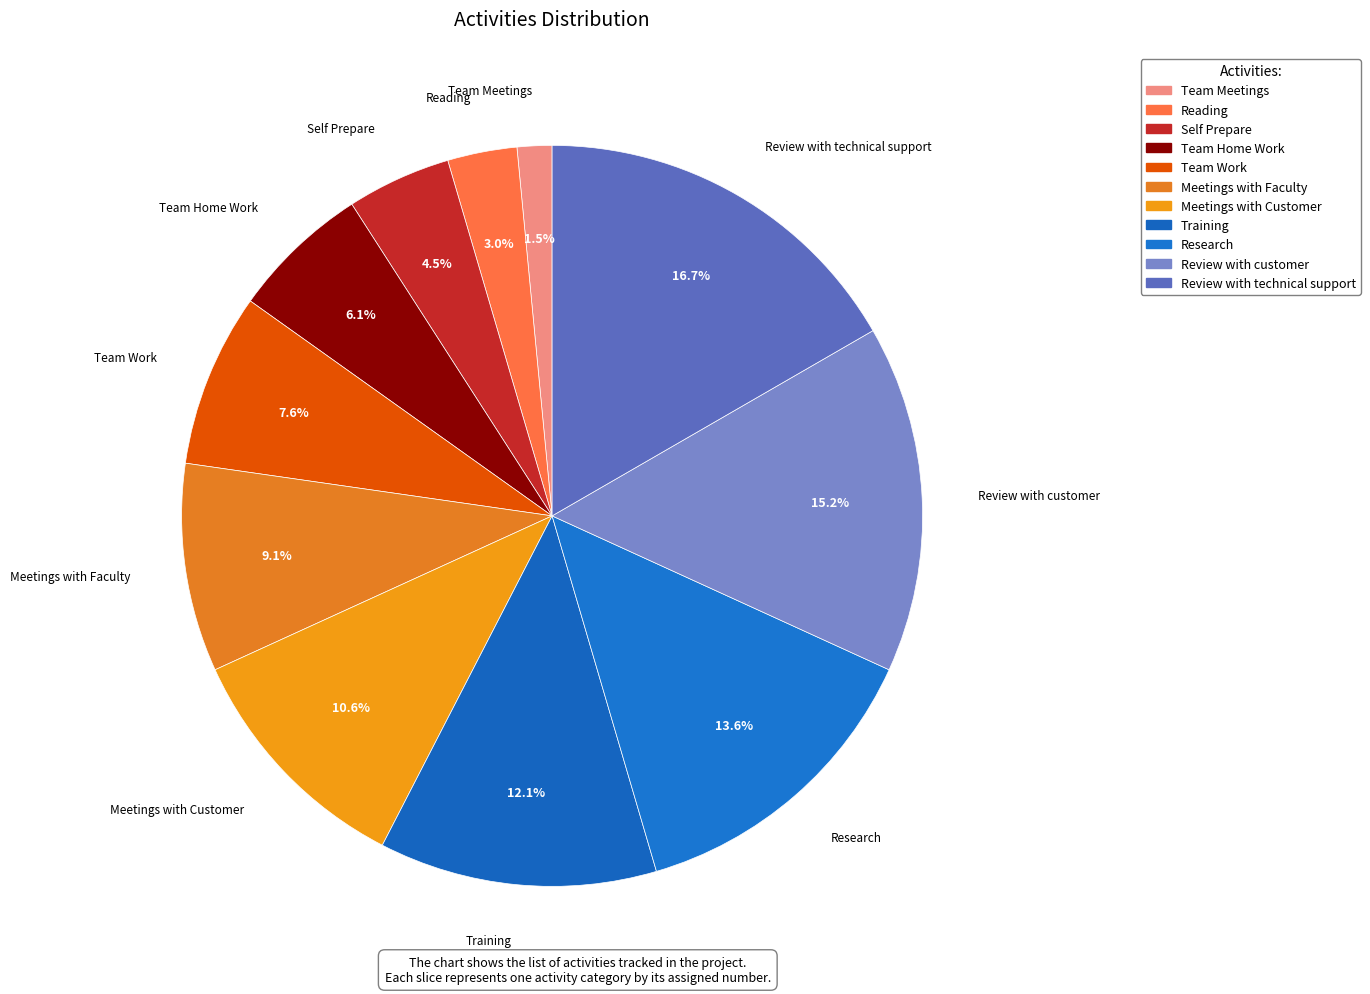

Rank the categories by value from highest to lowest.

Review with technical support, Review with customer, Research, Training, Meetings with Customer, Meetings with Faculty, Team Work, Team Home Work, Self Prepare, Reading, Team Meetings